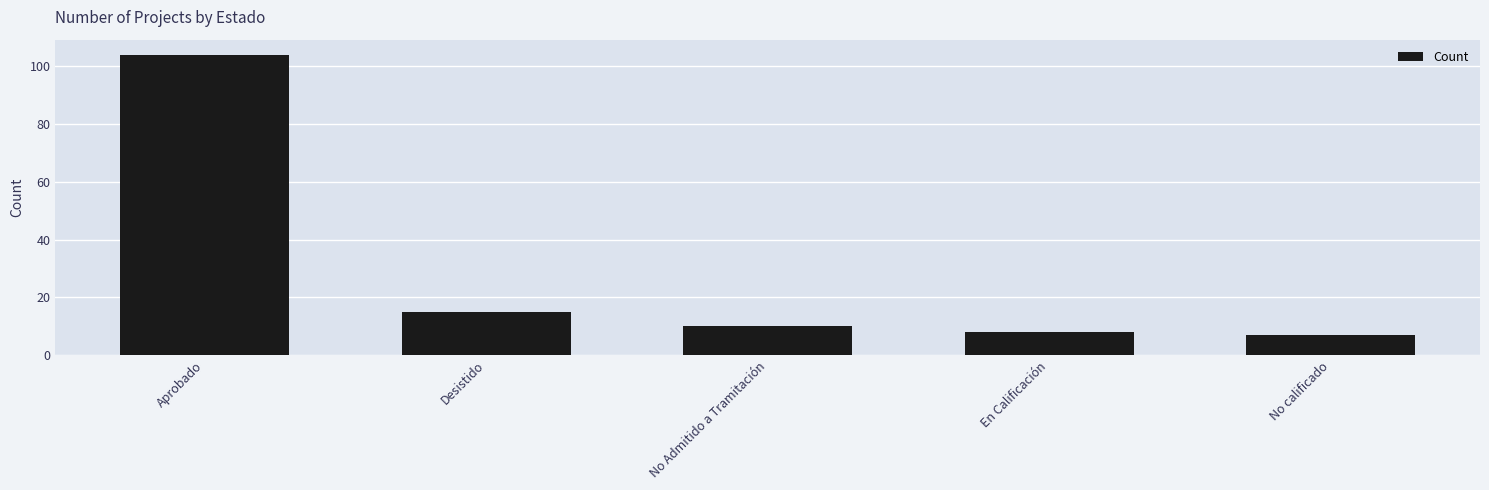

True or false: the data shows 15 at Desistido.

True